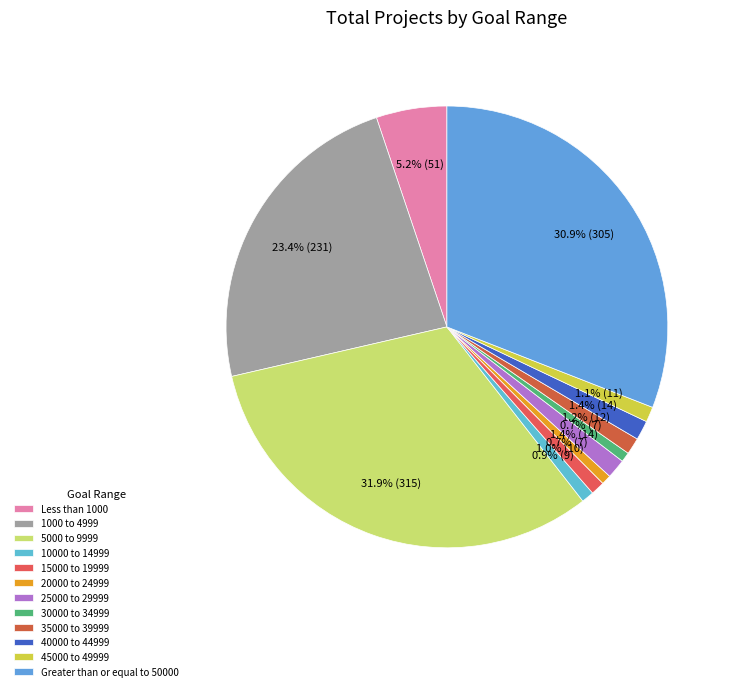

To the nearest percent, what percentage of the pie is 35000 to 39999?

1%